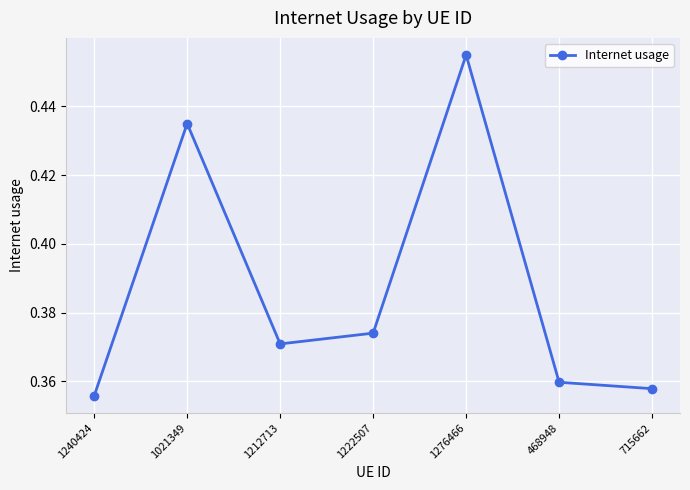

True or false: the data has more than 0 interior local peaks.

True